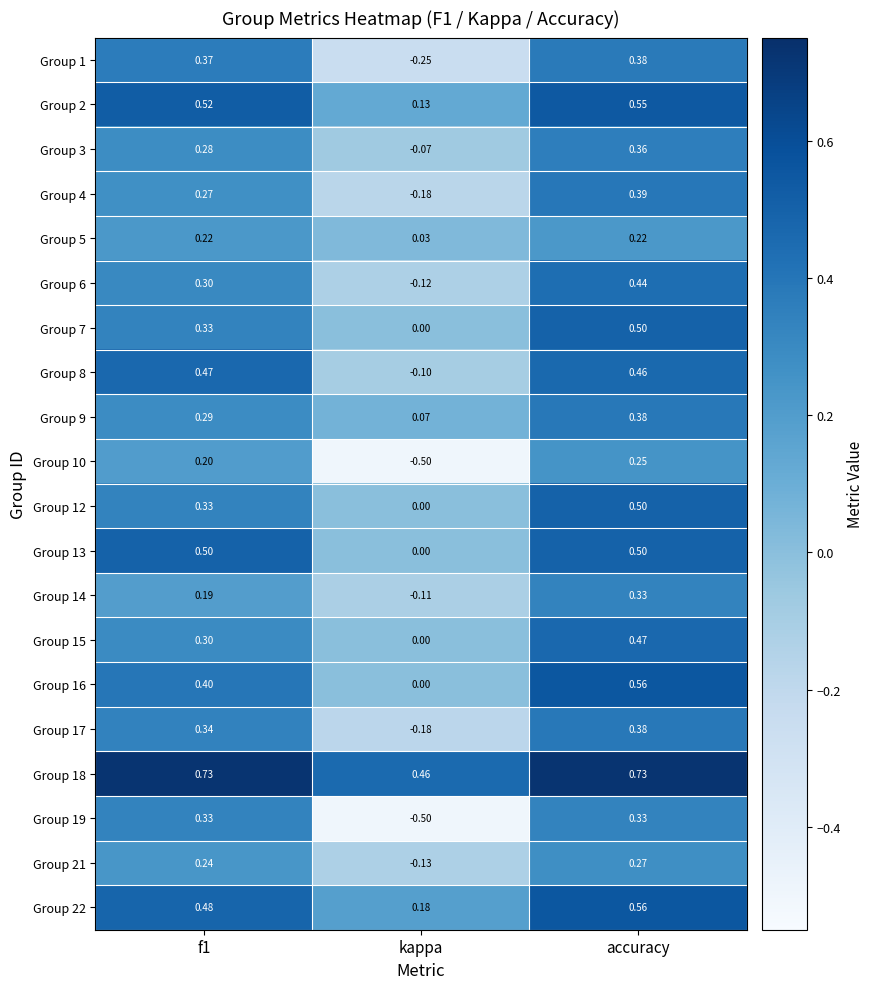

Which label corresponds to the smallest value in the chart?

kappa